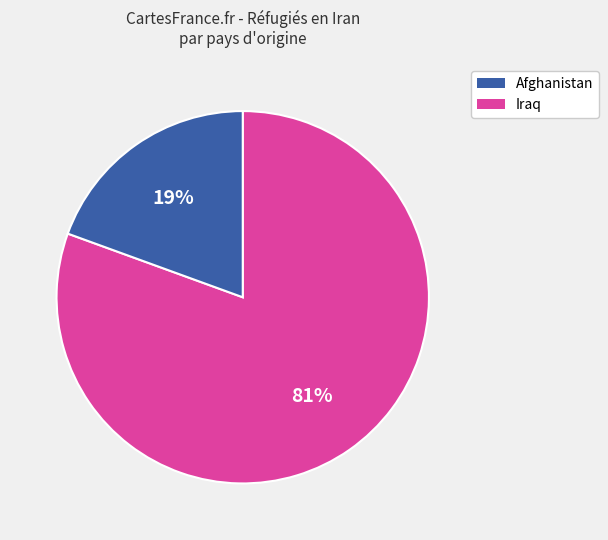

Is there a majority slice in this chart?

Yes